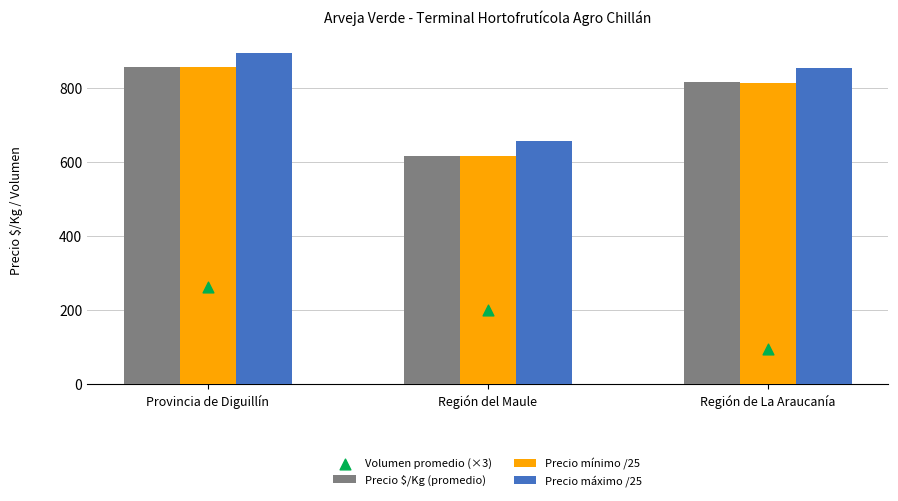

Which series contains the highest Y value?

Precio máximo /25